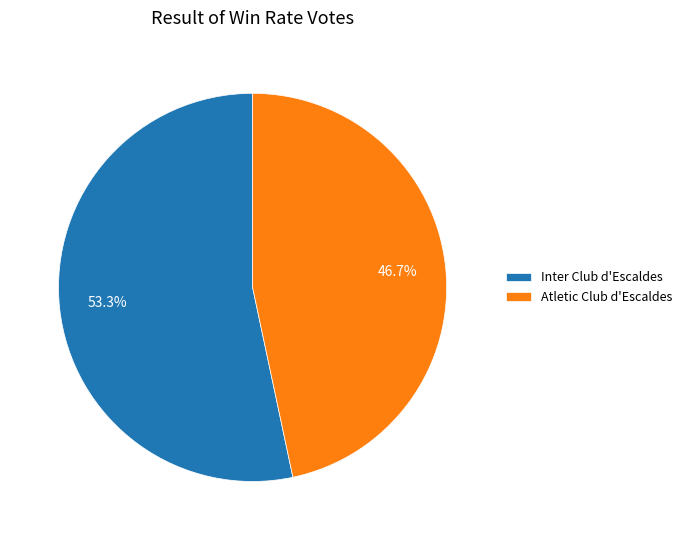

Which has a higher value, Inter Club d'Escaldes or Atletic Club d'Escaldes?

Inter Club d'Escaldes